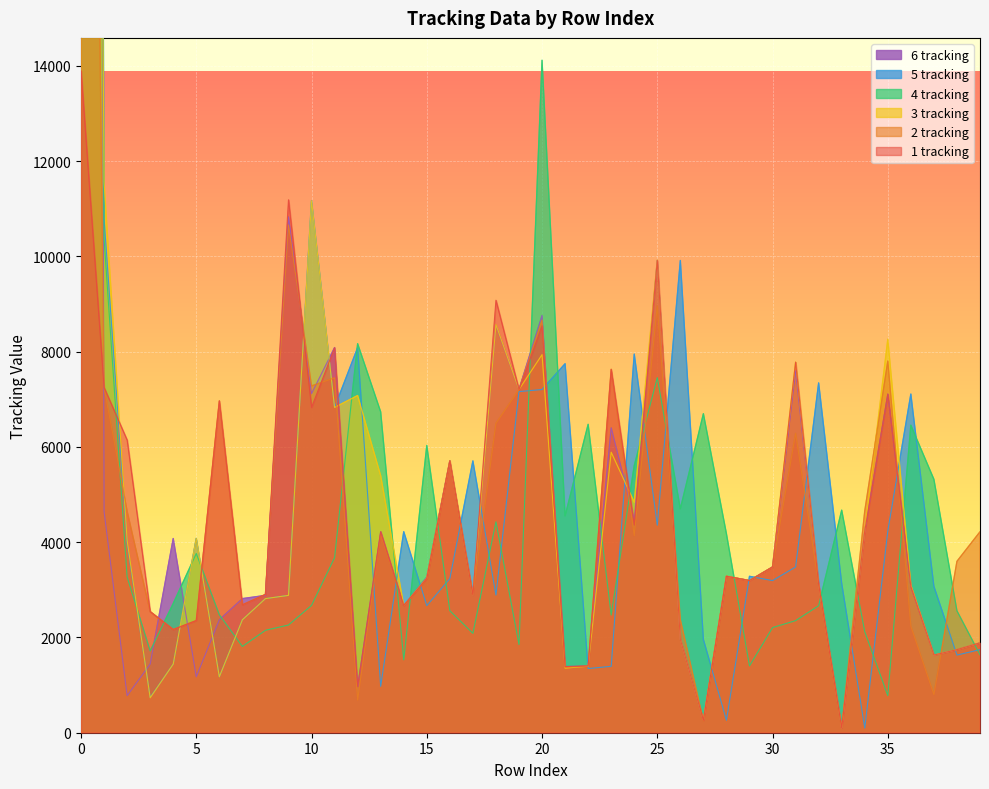

Count the number of data series in this chart.

6